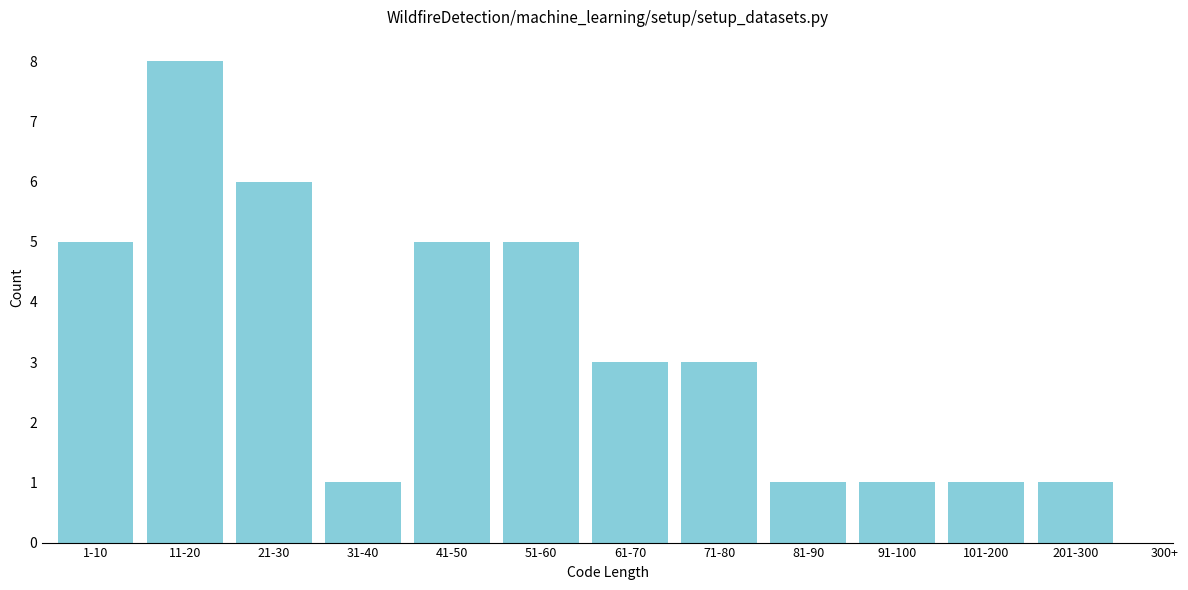

Reading left to right, what are all the values shown in this chart?

1-10=5	11-20=8	21-30=6	31-40=1	41-50=5	51-60=5	61-70=3	71-80=3	81-90=1	91-100=1	101-200=1	201-300=1